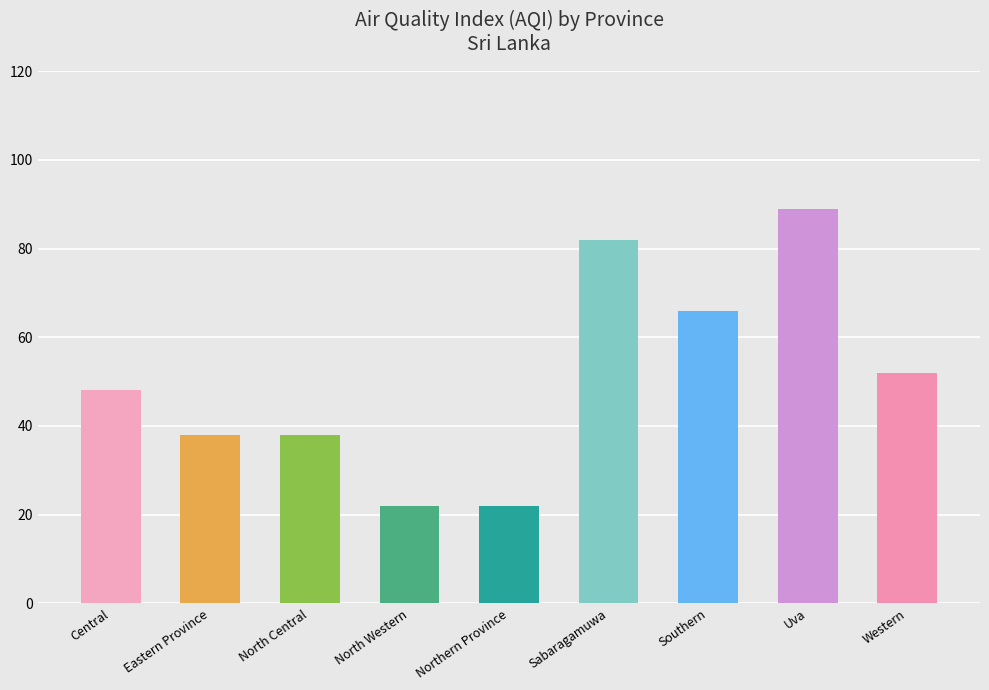

What is the ratio of the value at Eastern Province to the value at Uva?

0.4